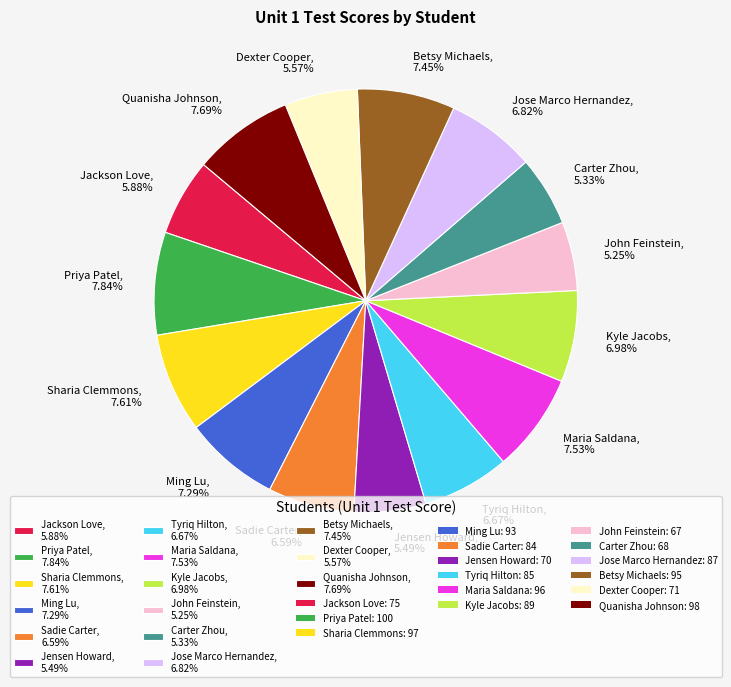

What portion of the pie excludes Jose Marco Hernandez?

93.2%